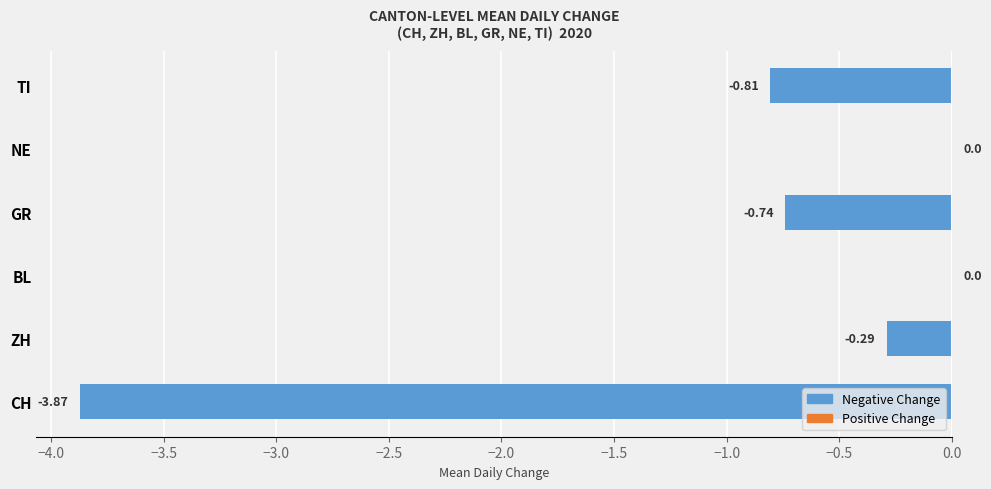

Between BL and TI, which is larger?

BL